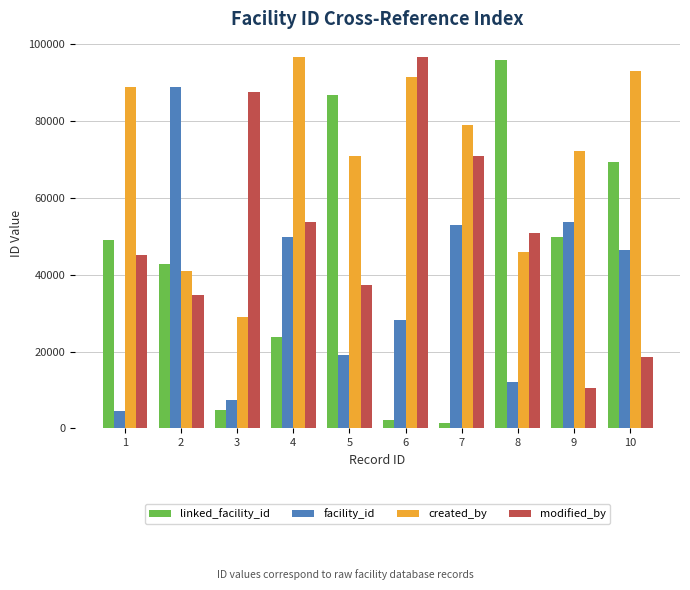

What is the sum of the created_by values at 5 and 6?

162490